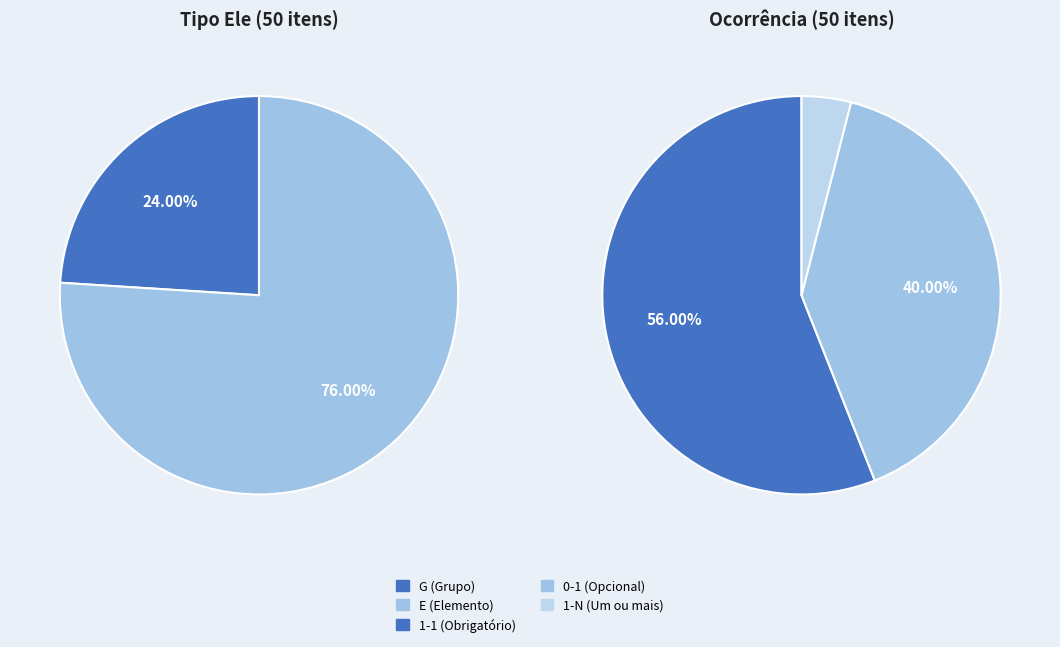

True or false: E accounts for 68% of the total.

False